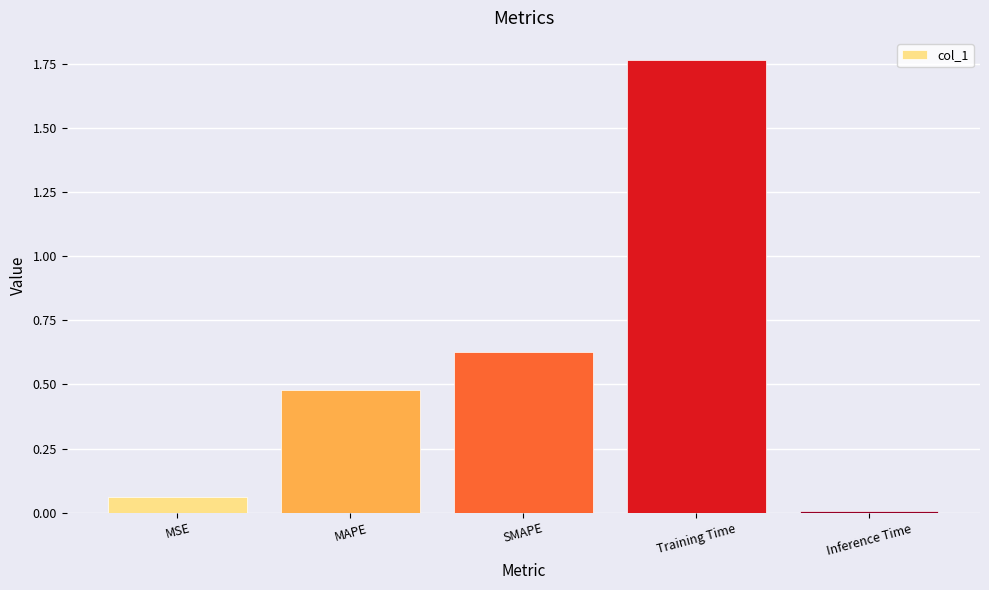

What is the label of the 1st bar from the left?

MSE